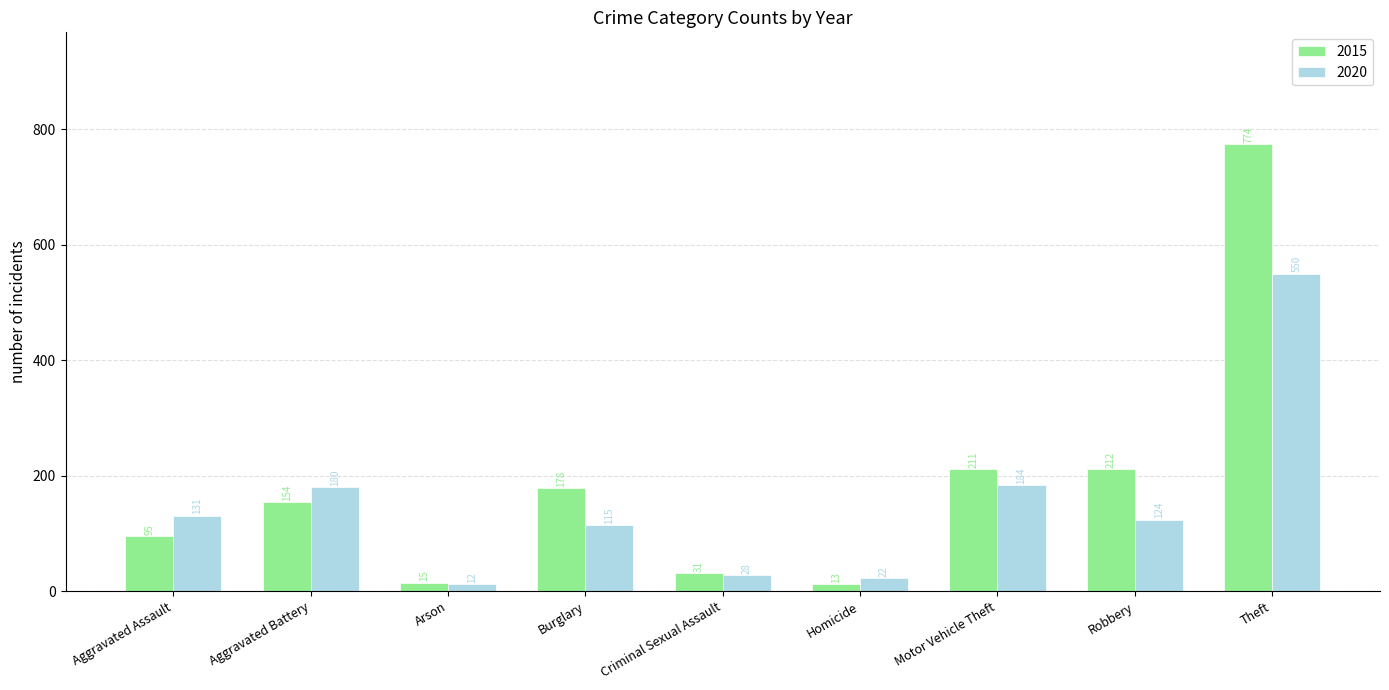

What is the difference between the maximum and minimum values in the 2015 series?

761